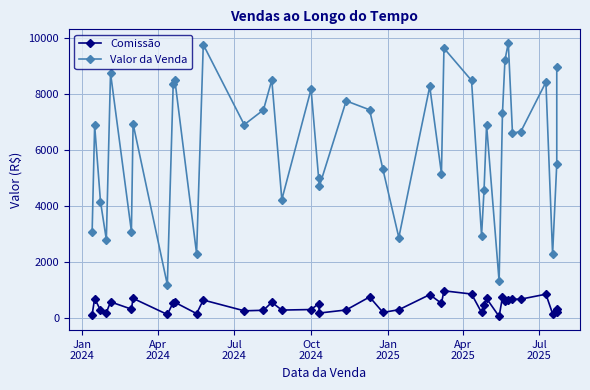

True or false: Valor da Venda and Comissão intersect in this chart.

False